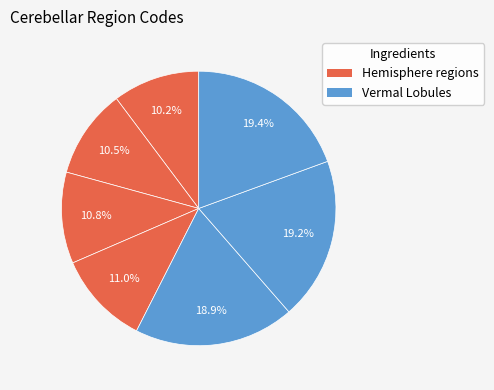

How many segments does this pie chart have?

7